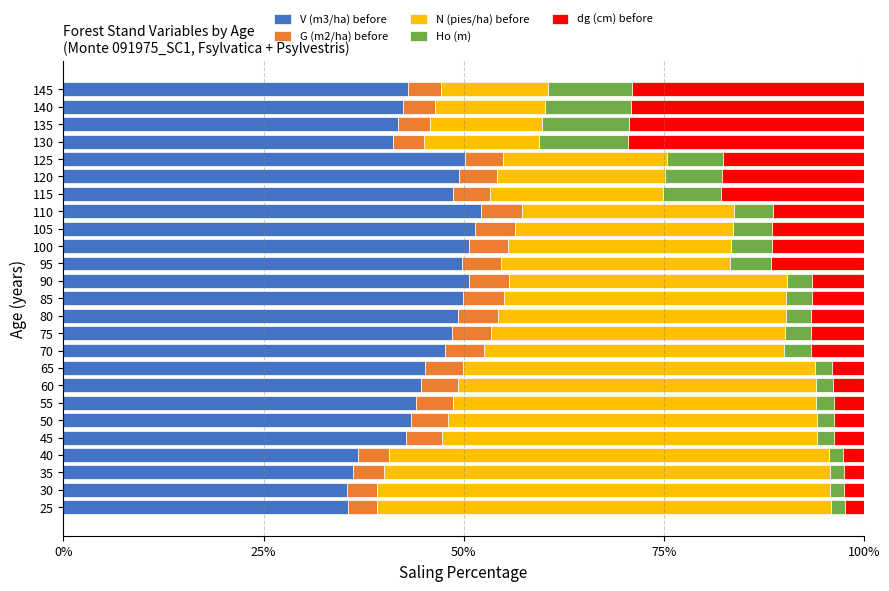

What is the highest value of the V (m3/ha) before series?

52.1